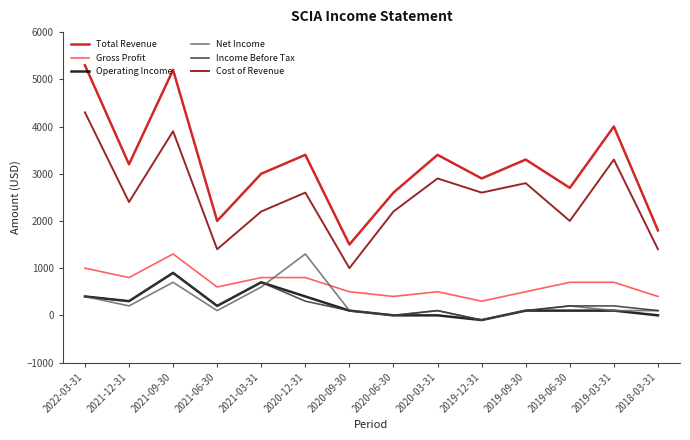

Does the chart have visible grid lines?

No